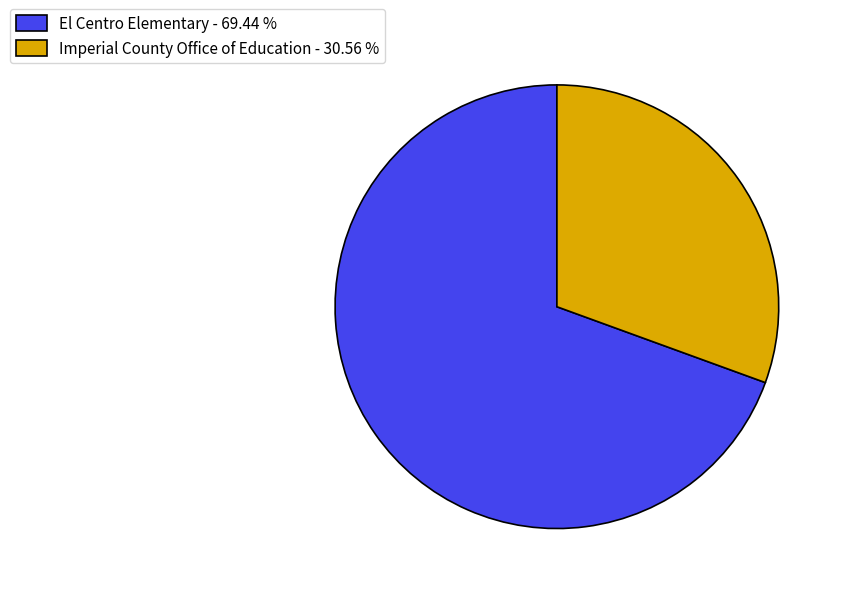

Does El Centro Elementary account for over 50% of the chart?

Yes